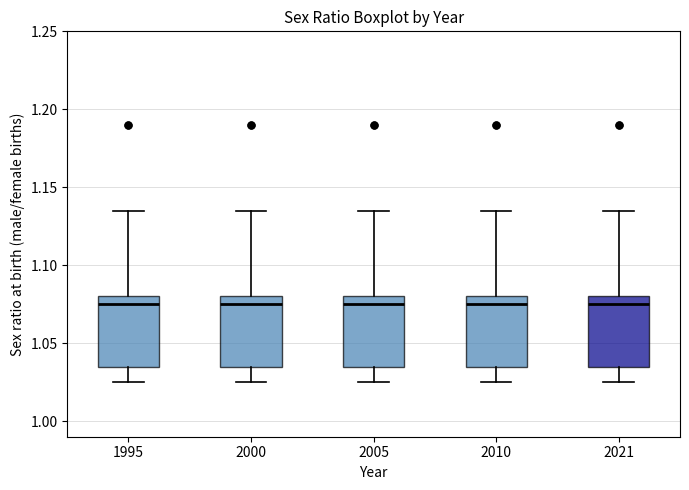

Reading left to right, read every box against the y-axis: the position of its median line, the range the box covers, and the ends of its whiskers. The values are not printed on the chart, so give them approximately, as read against the axis.

1995: median 1.075, box 1.035 to 1.080, whiskers 1.025 to 1.135
2000: median 1.075, box 1.035 to 1.080, whiskers 1.025 to 1.135
2005: median 1.075, box 1.035 to 1.080, whiskers 1.025 to 1.135
2010: median 1.075, box 1.035 to 1.080, whiskers 1.025 to 1.135
2021: median 1.075, box 1.035 to 1.080, whiskers 1.025 to 1.135